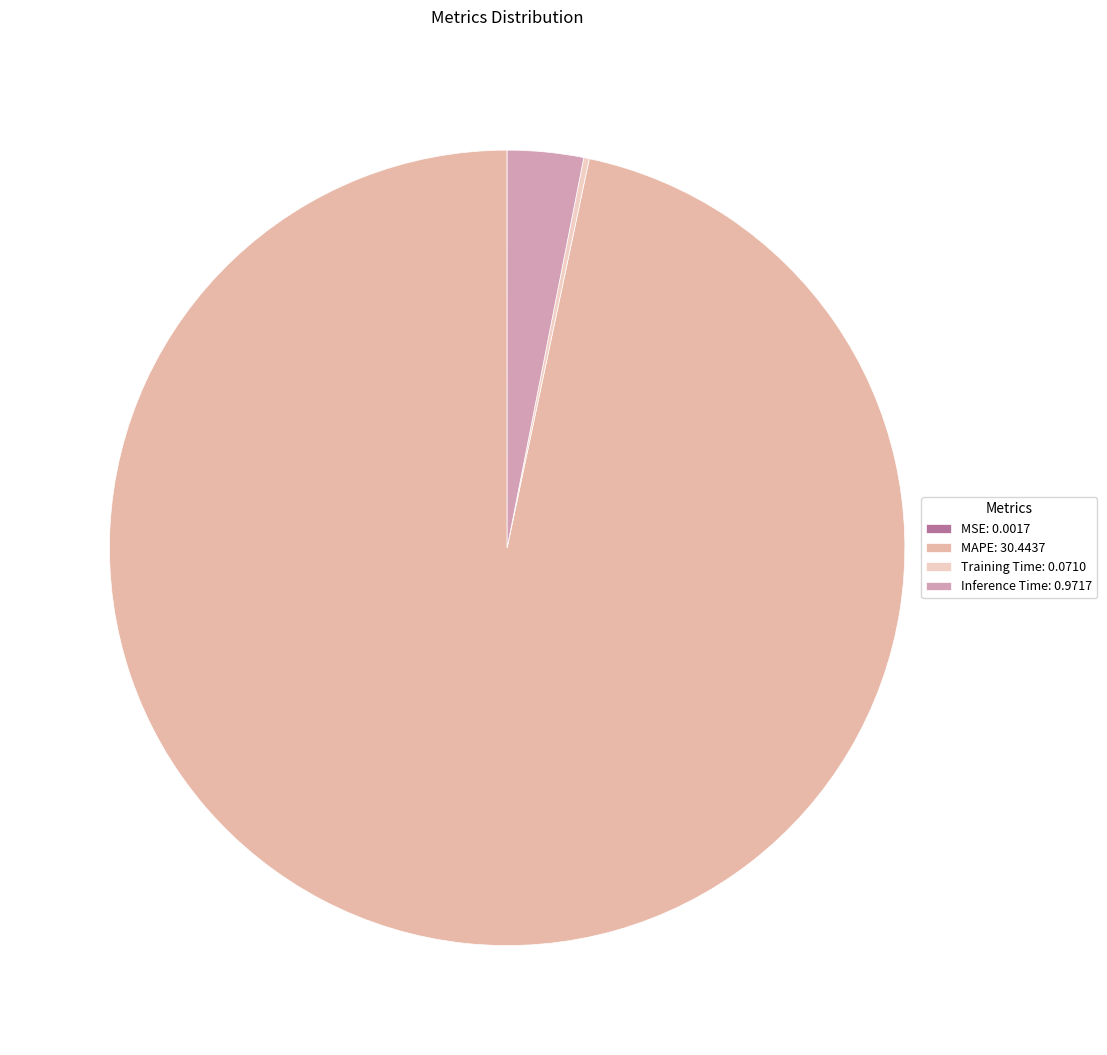

Which slice is the smallest?

MSE